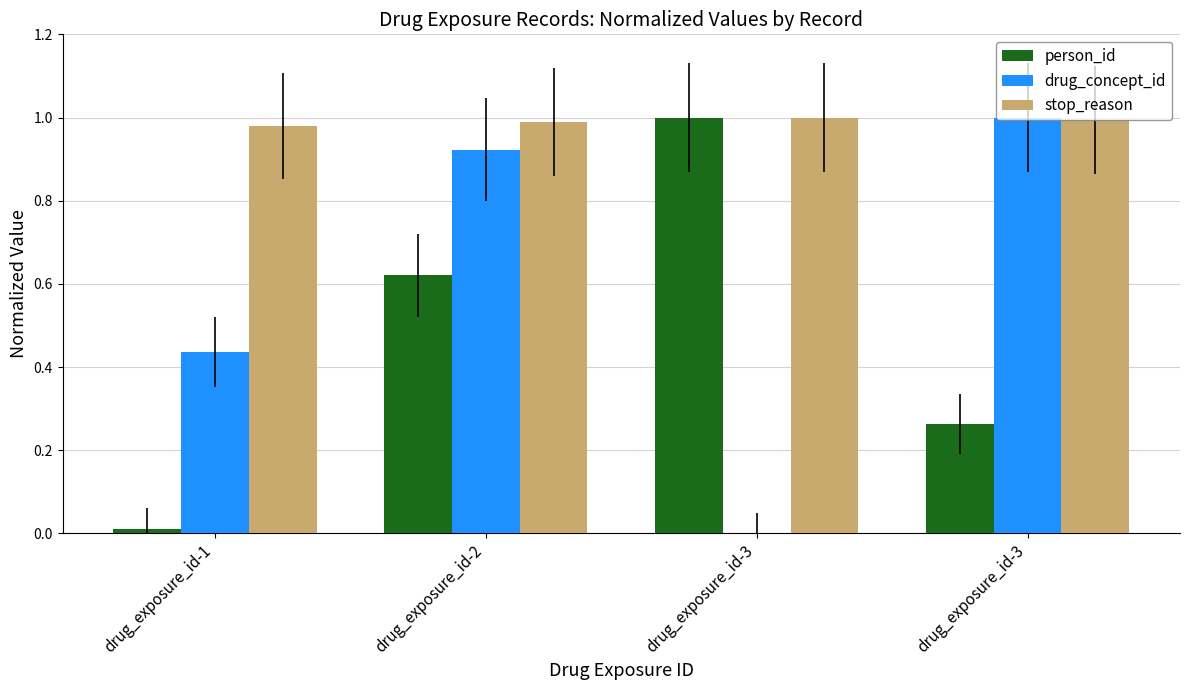

Which label corresponds to the smallest value in the chart?

drug_exposure_id-3